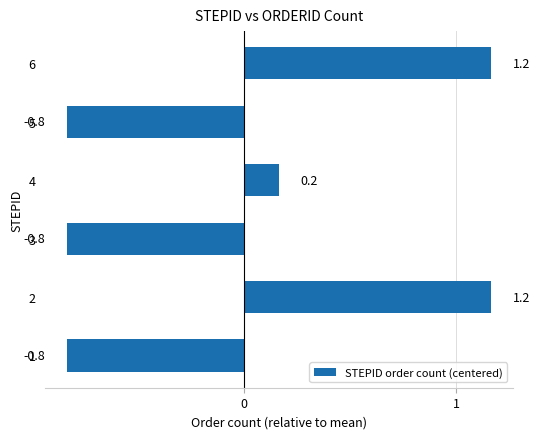

Reading top to bottom, extract all data points from this chart.

1.2	-0.8	0.2	-0.8	1.2	-0.8